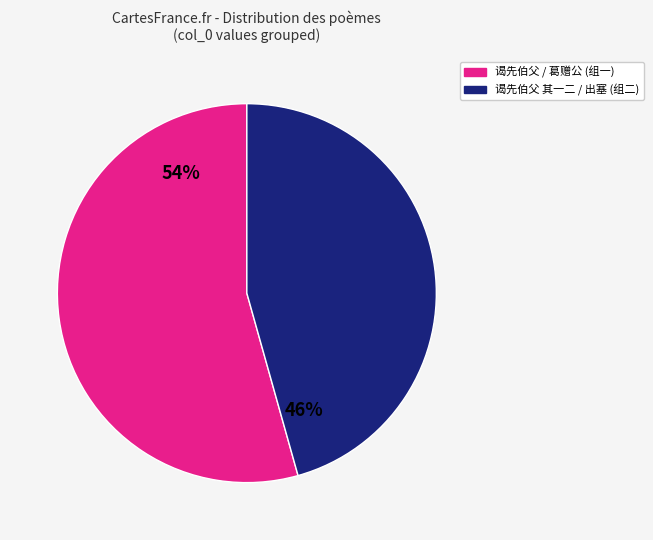

Does any single category account for the majority?

Yes